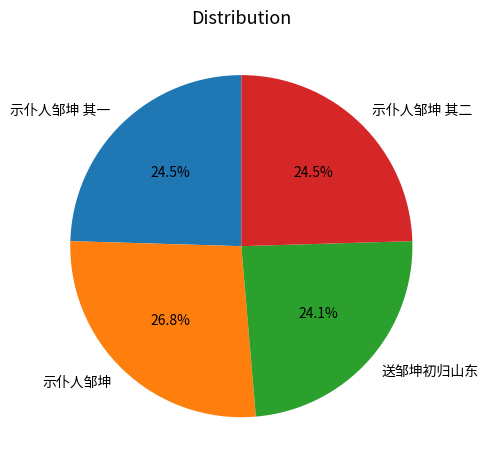

What percentage is NOT represented by 示仆人邹坤?

73.2%